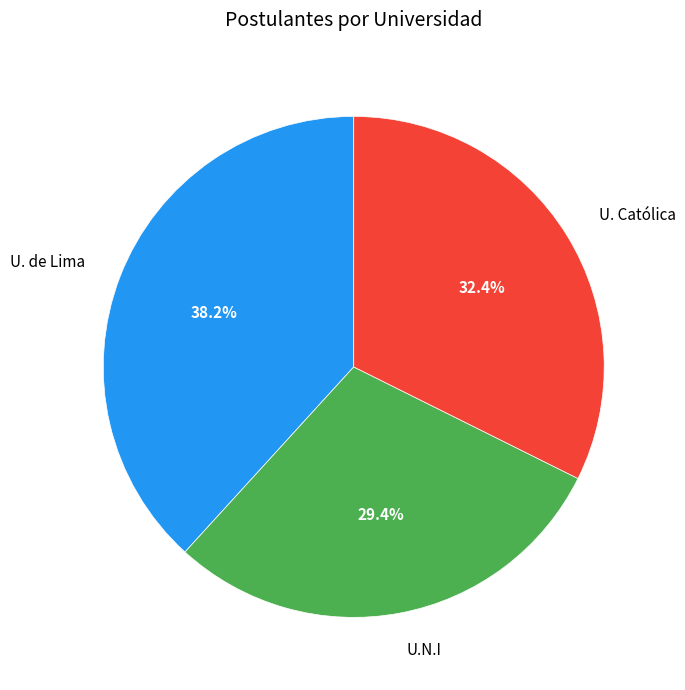

Does U. de Lima account for over 50% of the chart?

No